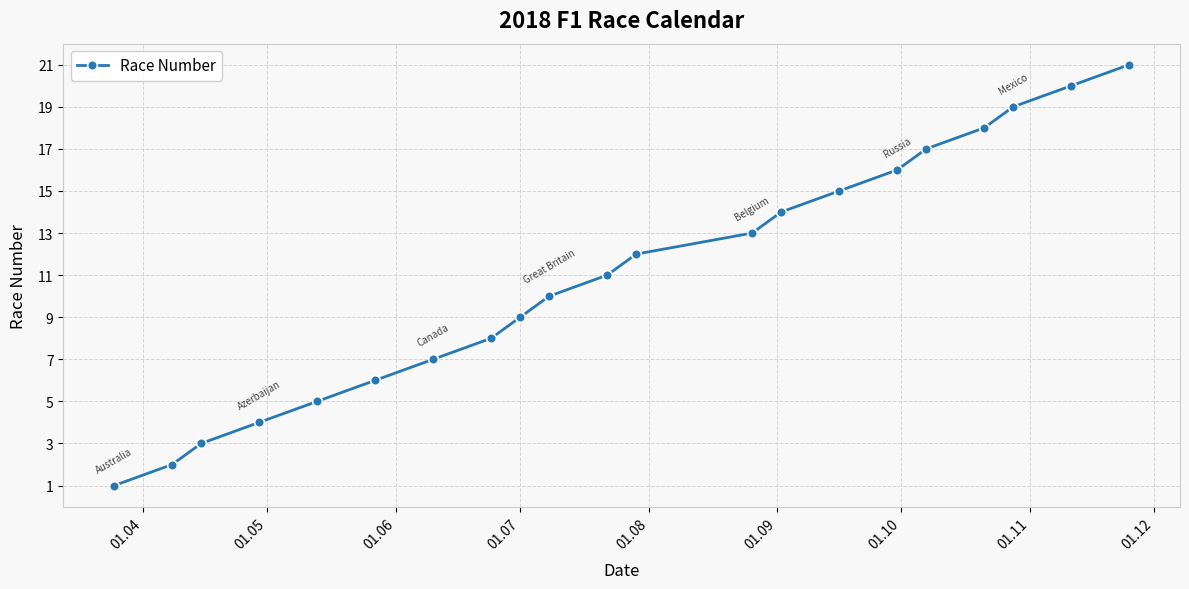

How many values are below 11?

10